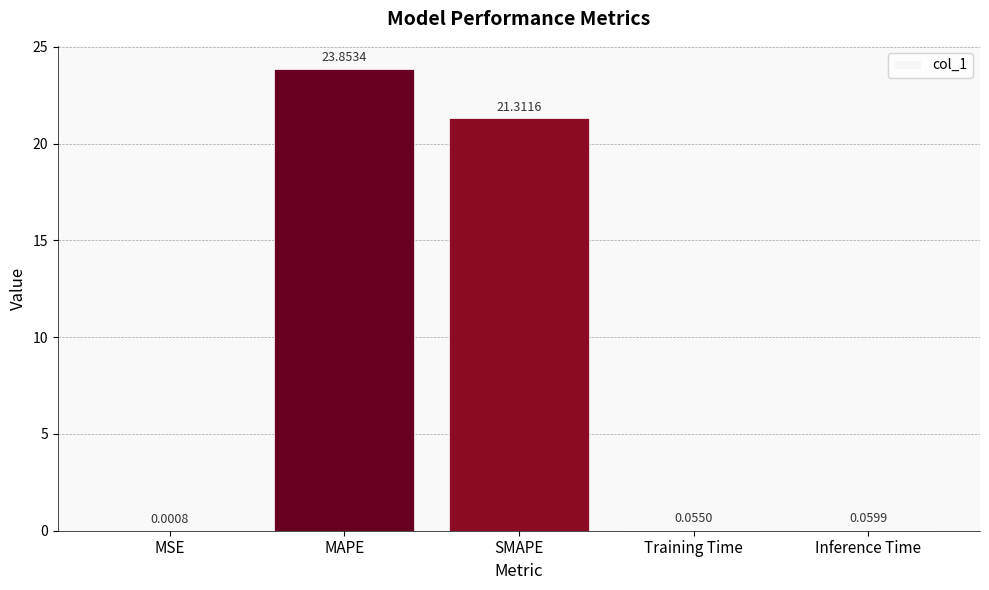

Approximately how many times larger is the value at SMAPE compared to MAPE?

0.9